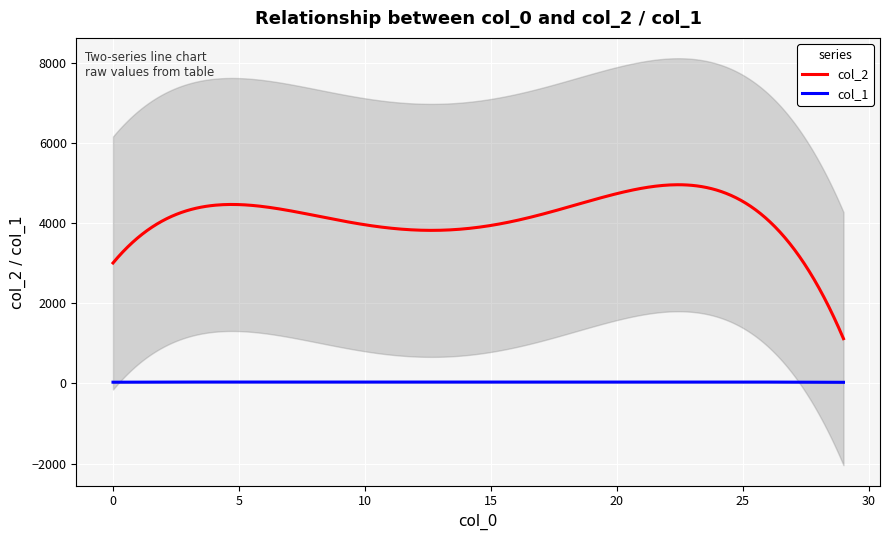

What is the highest value of the col_2 series?

4958.8